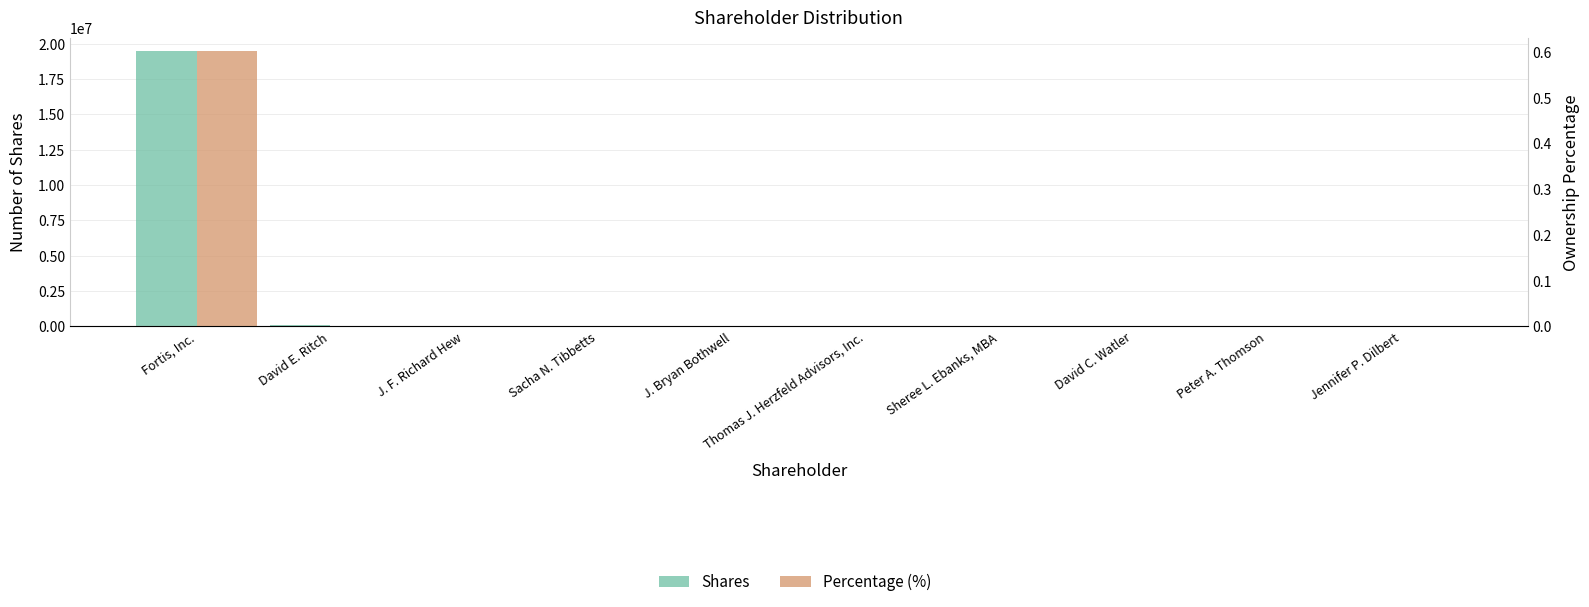

At which label does Percentage (%) reach its minimum?

Jennifer P. Dilbert